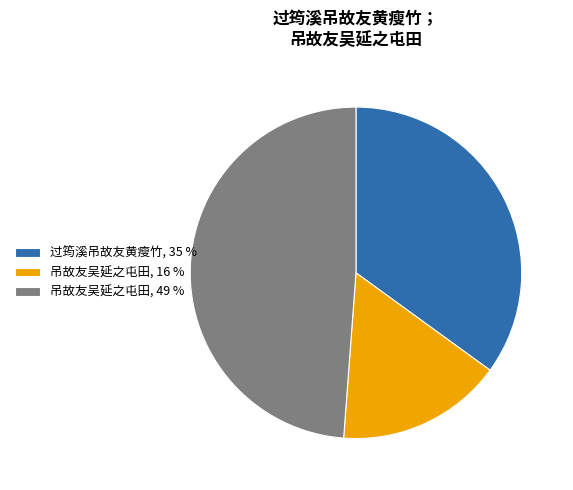

How many slices are in this pie chart?

3